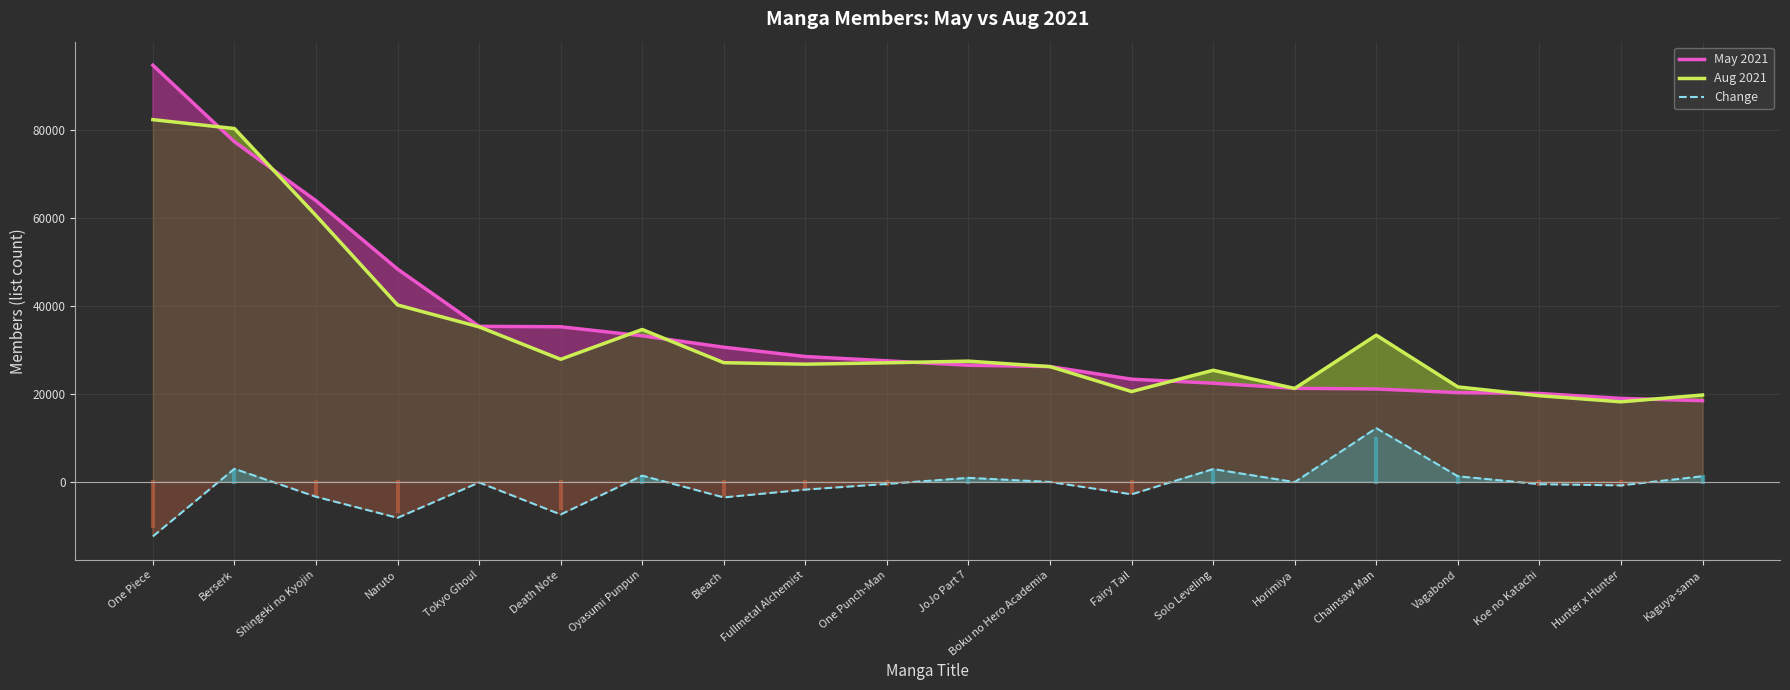

True or false: May 2021 has a value of 29394 at Hunter x Hunter.

False